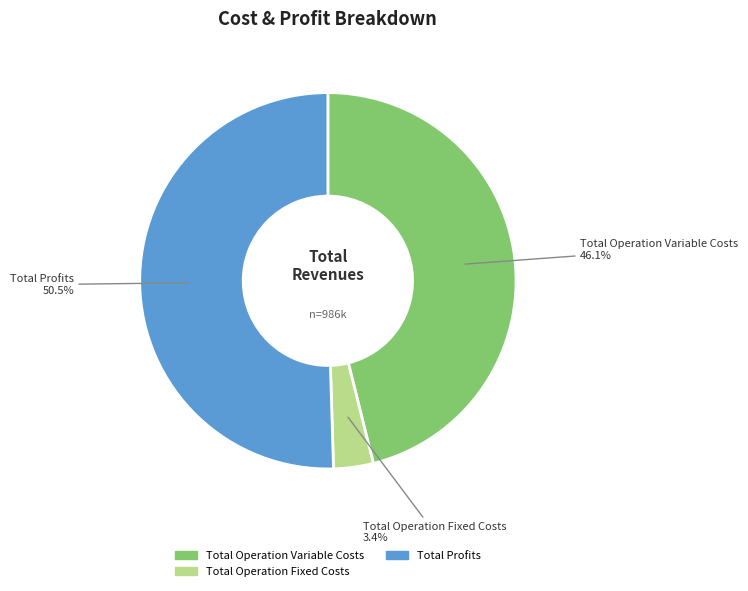

Does any single category account for the majority?

Yes